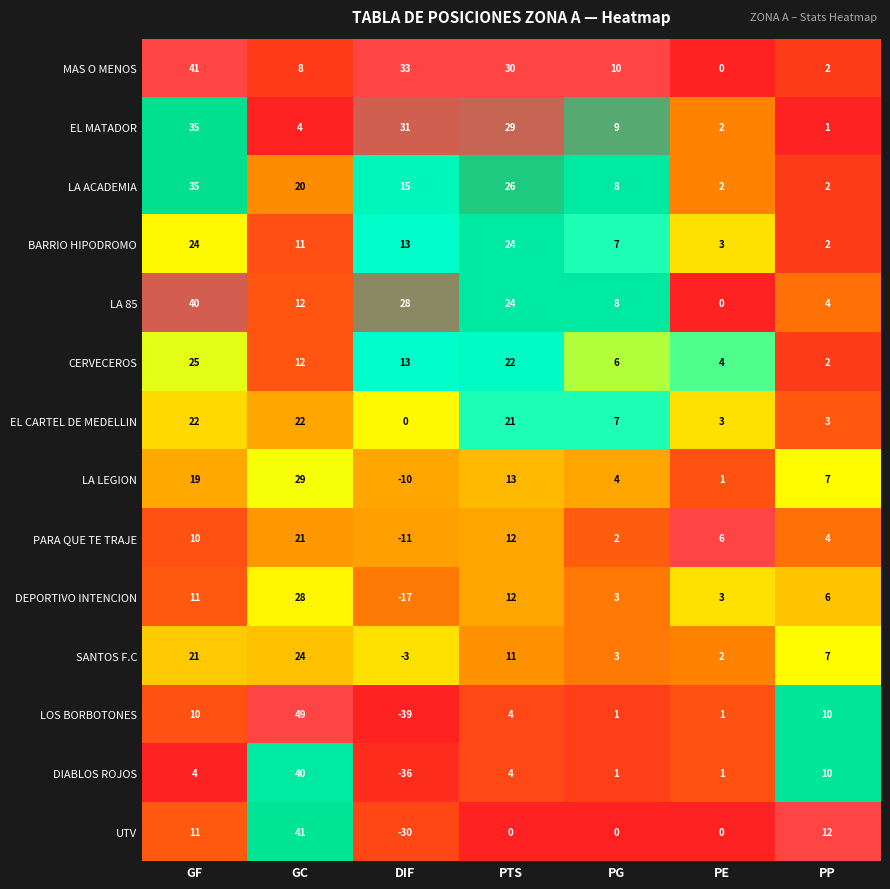

At which category does the chart reach its peak across all series?

GC